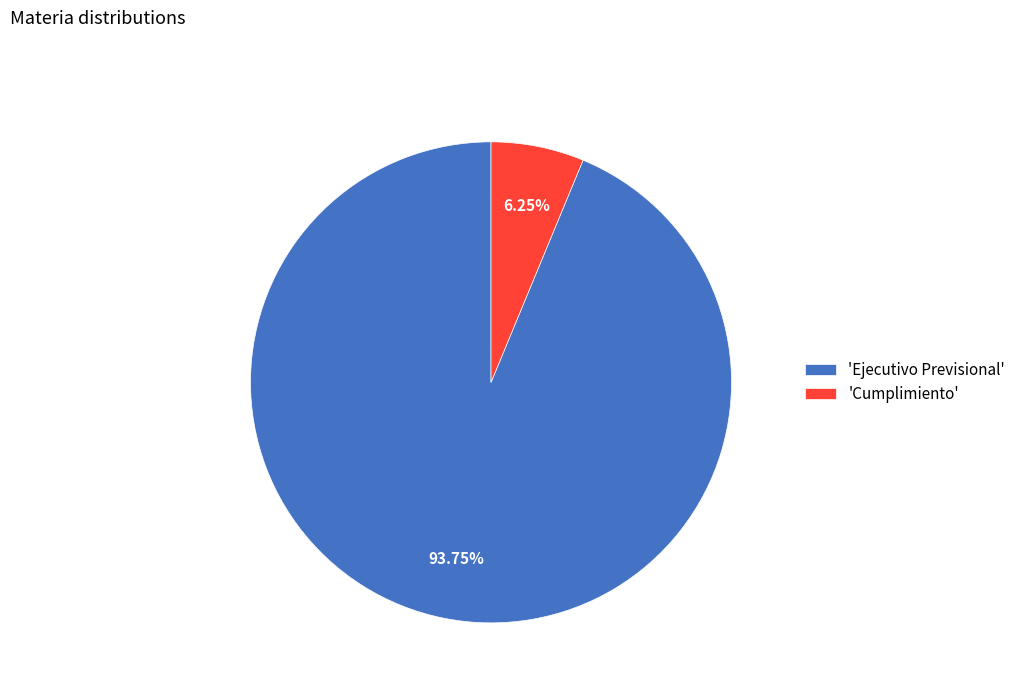

What is the largest slice in the pie chart?

'Ejecutivo Previsional'